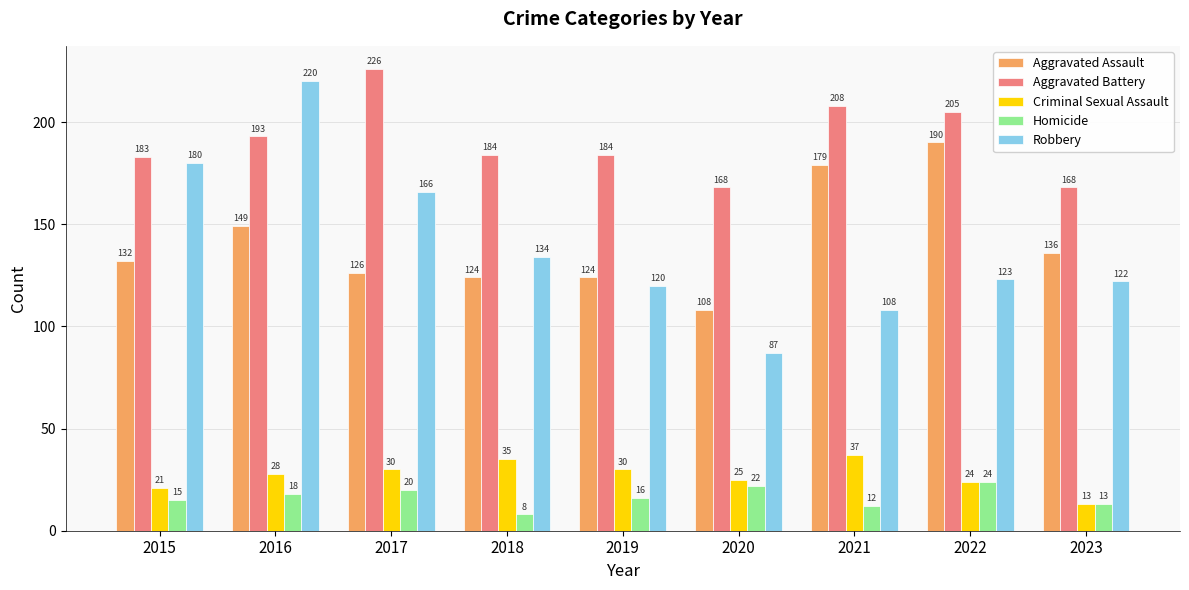

What value does the Criminal Sexual Assault series have at 2017, to the nearest 10?

30